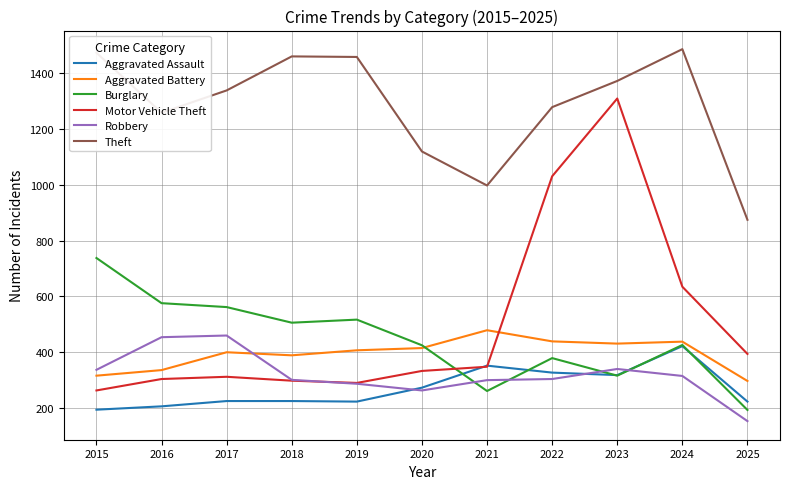

How many lines are shown in the chart?

6